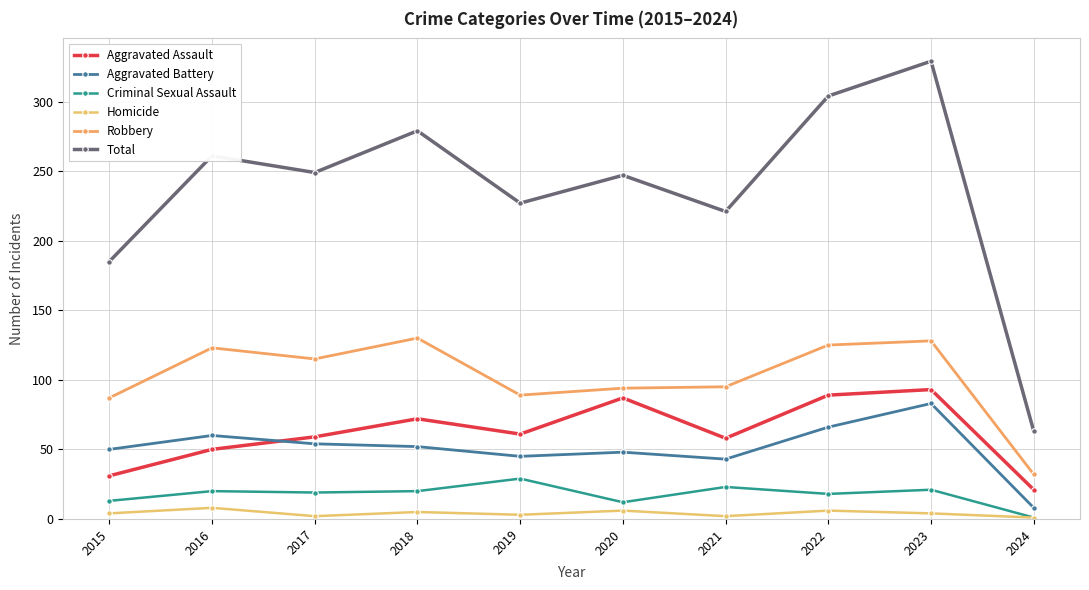

List the series in order of their peak value, highest first.

Total, Robbery, Aggravated Assault, Aggravated Battery, Criminal Sexual Assault, Homicide